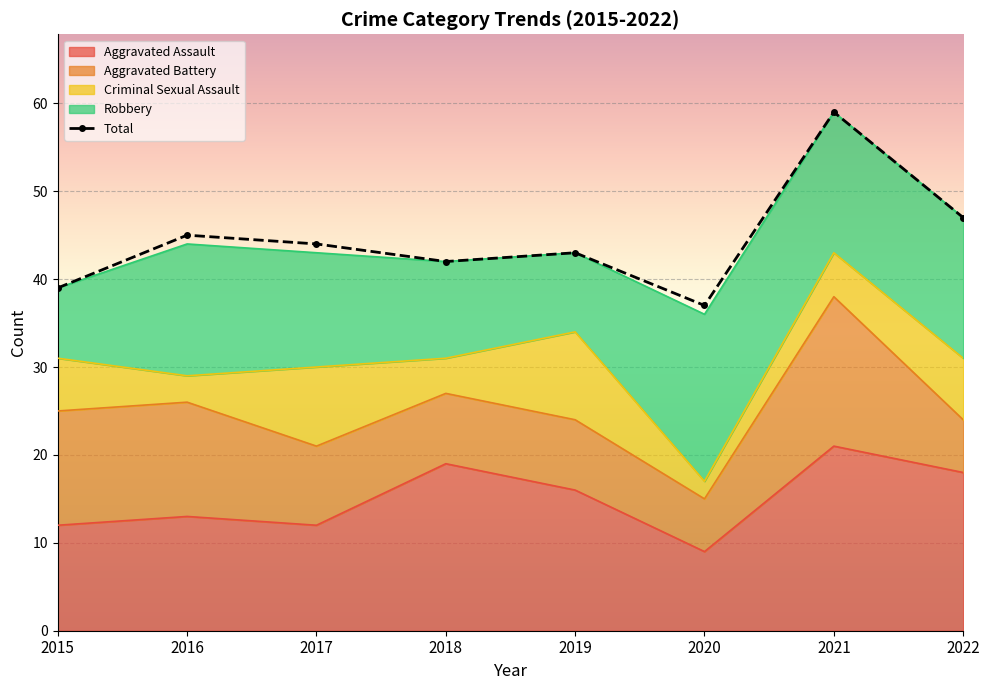

Which series has the largest total across all categories?

Total